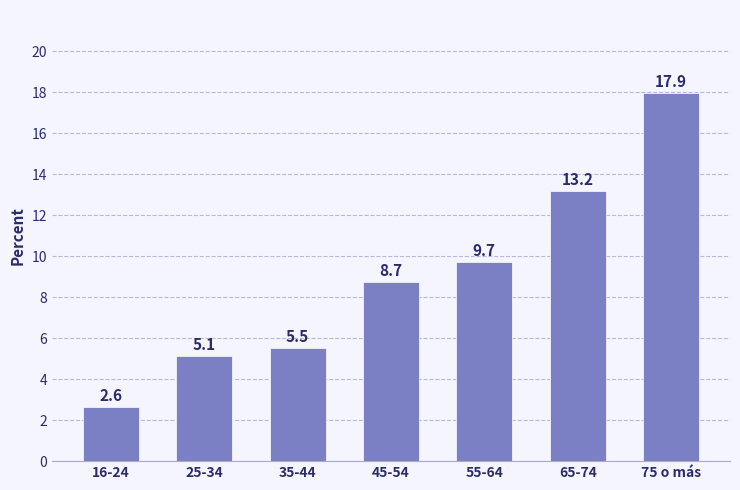

True or false: the data shows 17.9 at 75 o más.

True